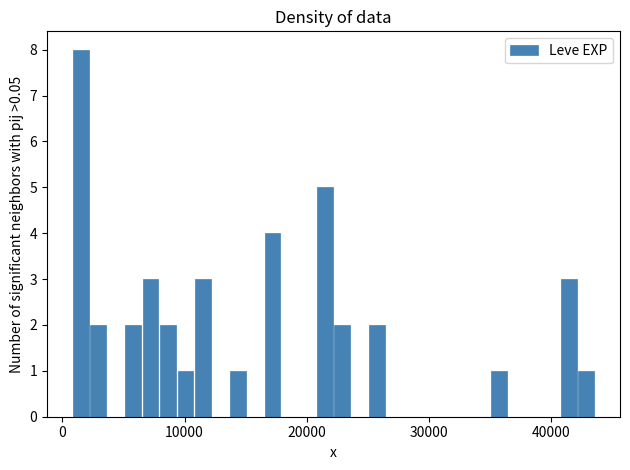

Around what value on the x-axis is the tallest bar? Give the approximate position of its centre, as read against the axis.

2000